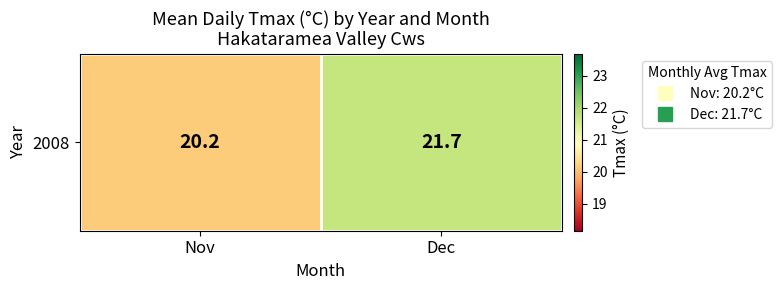

What is the approximate value at Nov?

20.2